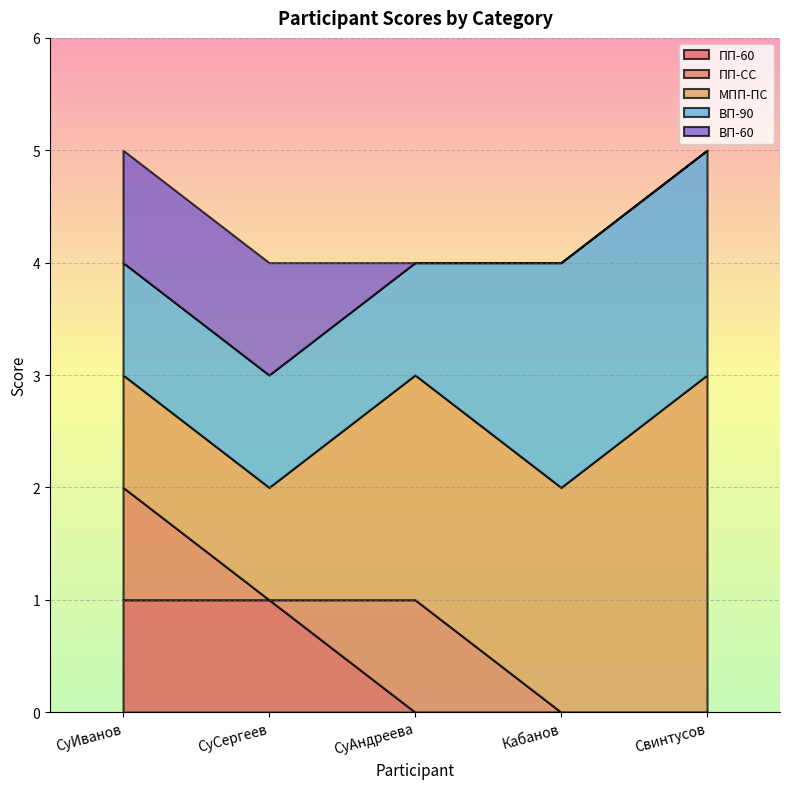

True or false: ВП-90 has more than 0 points higher than both neighbors.

False